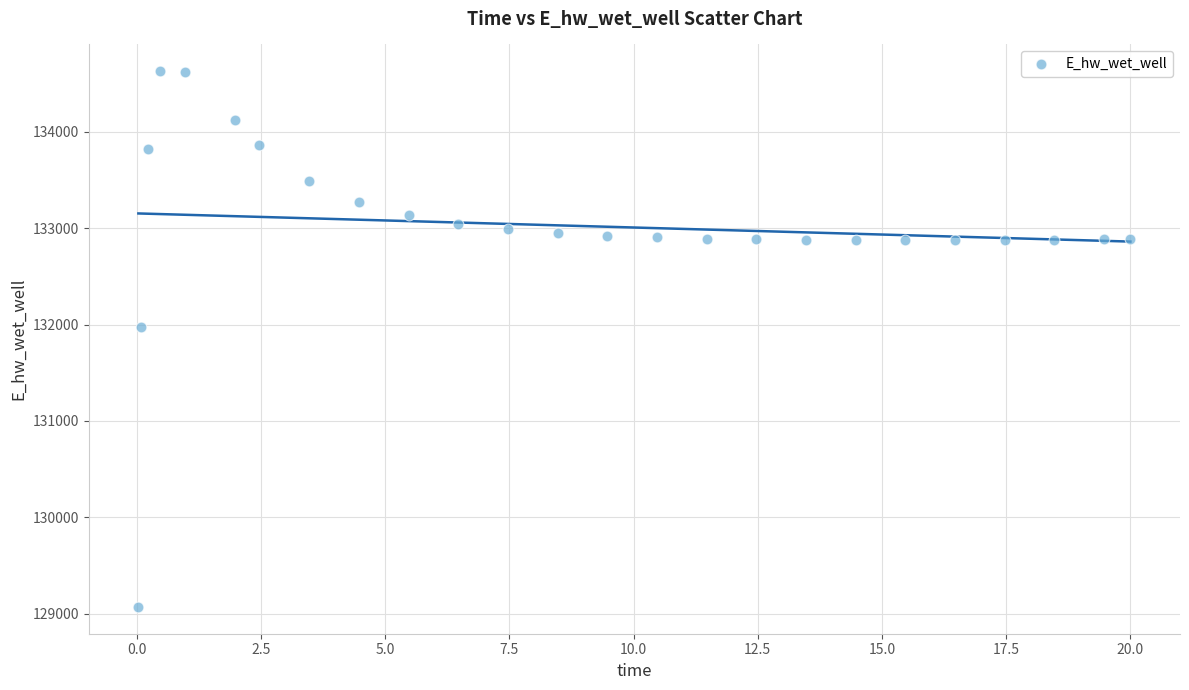

What is the range of X values (max minus min)?

20.0